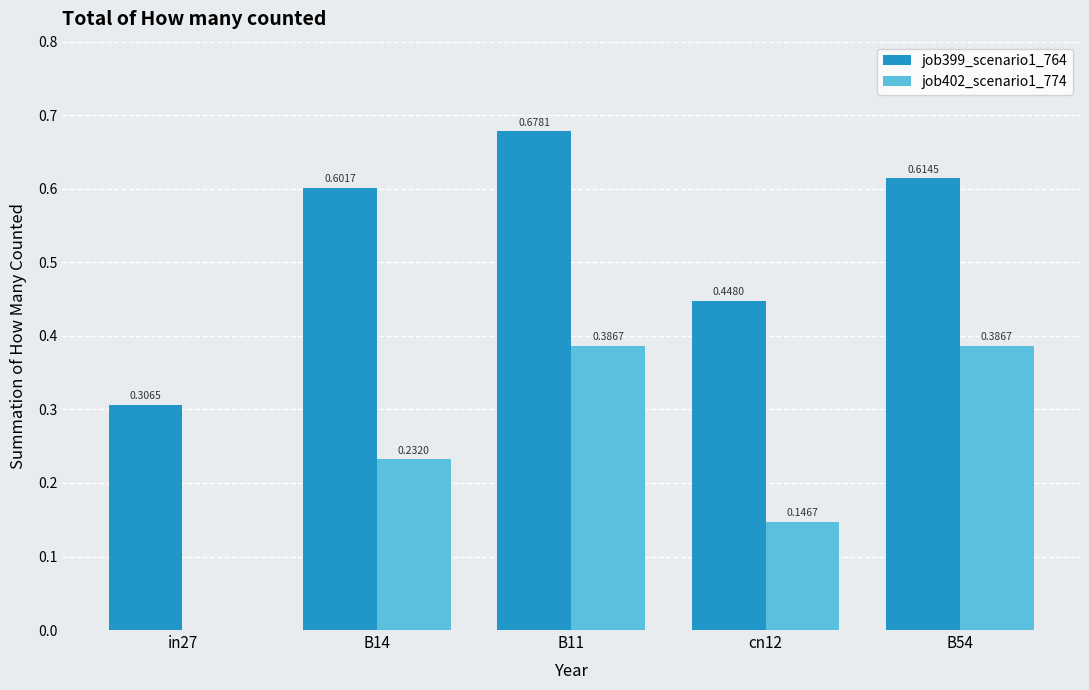

Between cn12 and B54, which series saw the biggest shift?

job402_scenario1_774